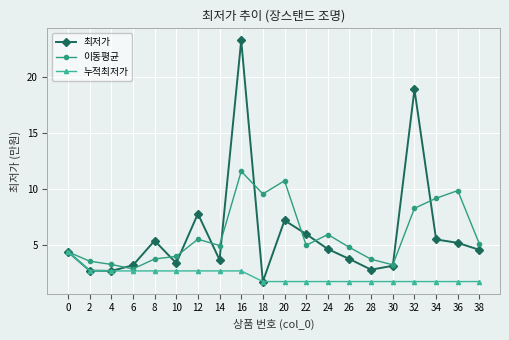

What is the difference between the 이동평균 values at 18 and 34?

0.4